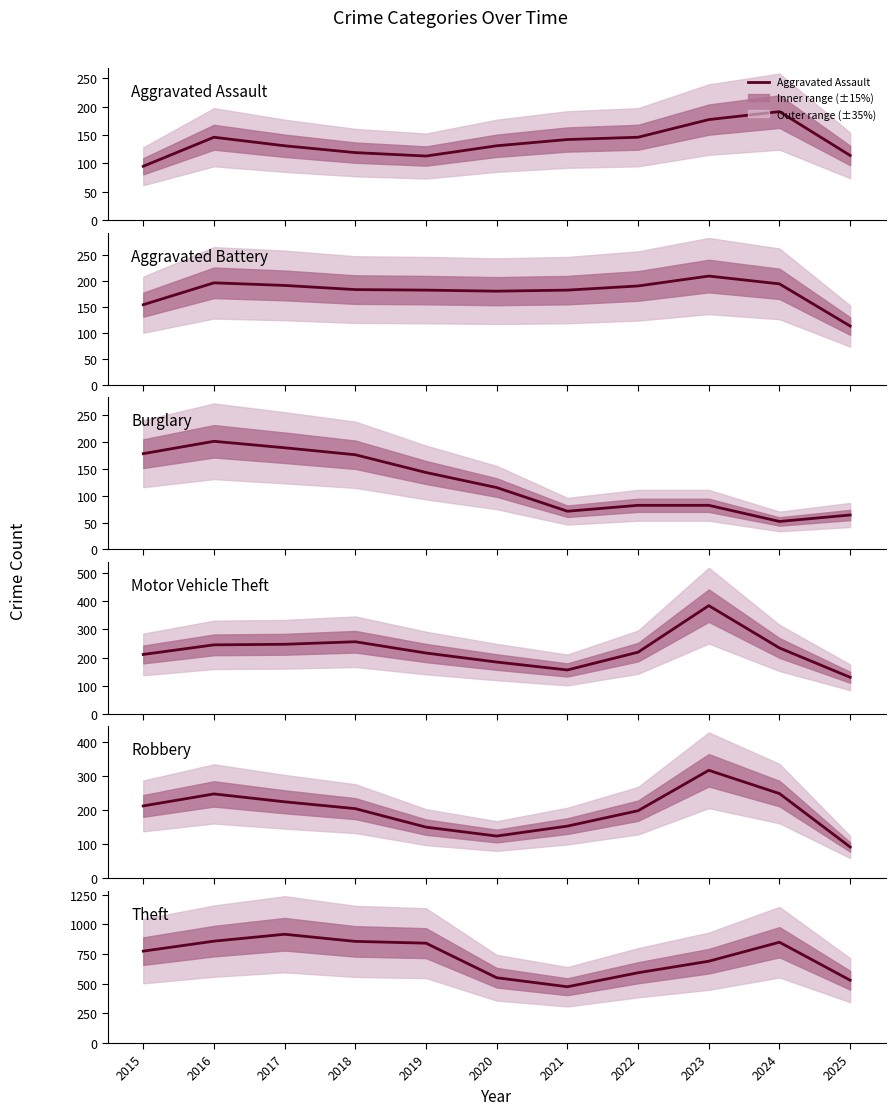

Where is Burglary nearest to the value 126?

2020